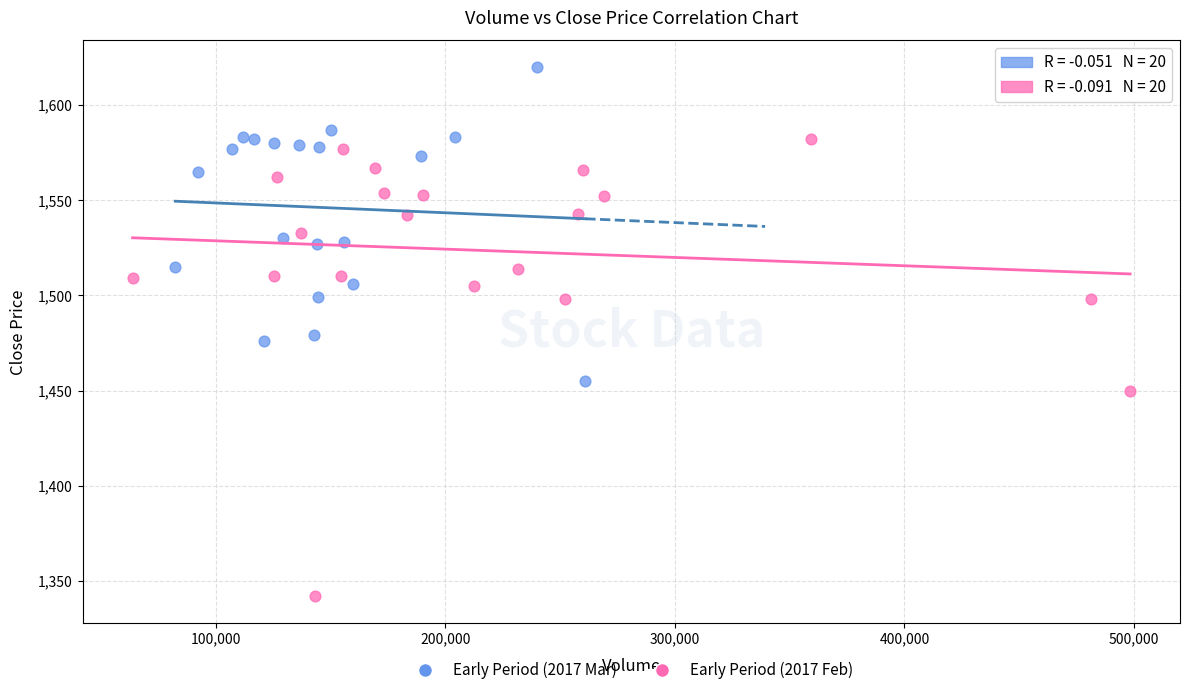

Which series reaches the minimum Y coordinate?

Early Period (2017 Feb)